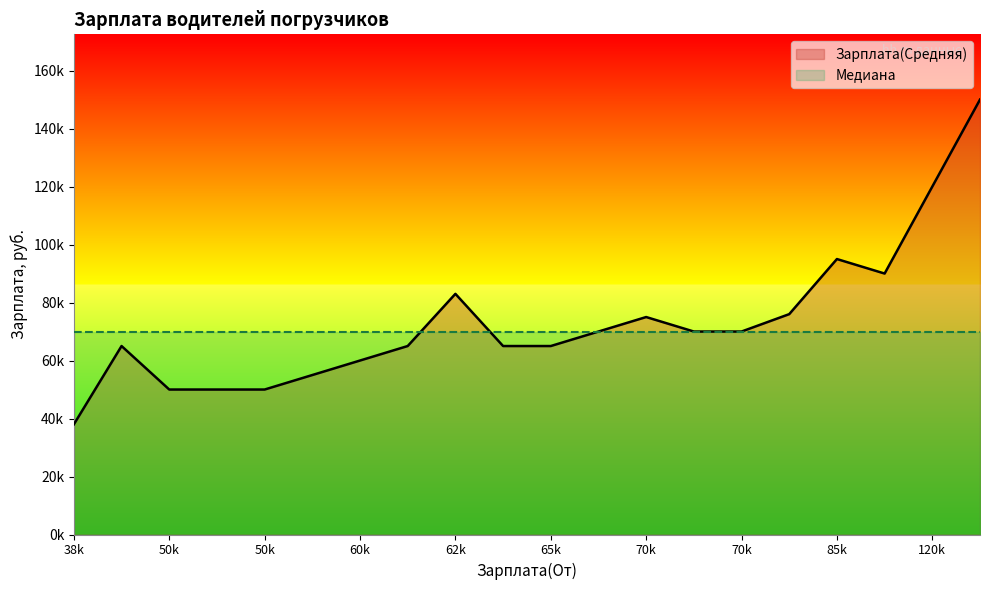

Is it true that Медиана equals 41488 at 55000?

False